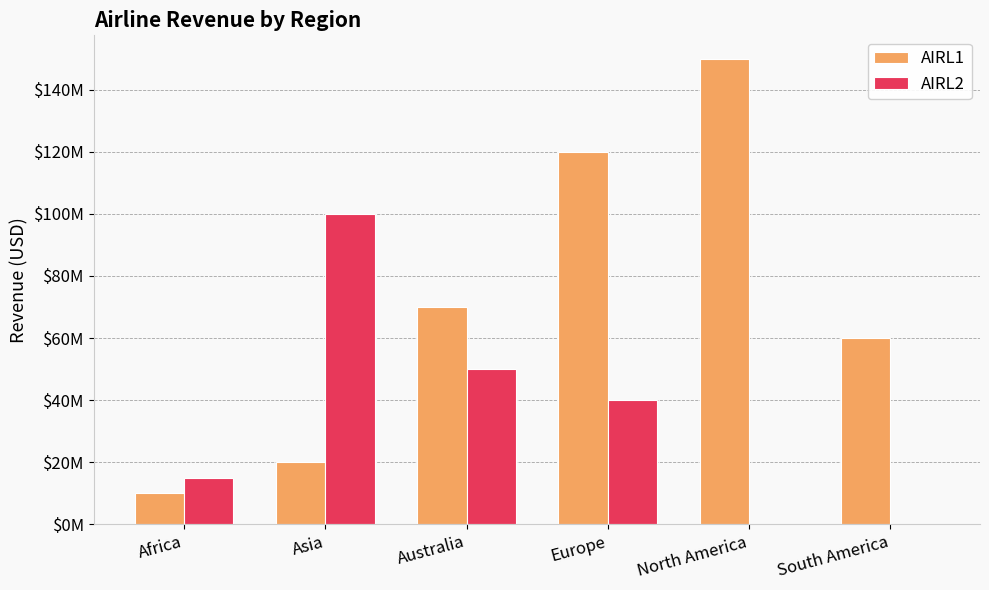

Are the bars grouped side by side (vs. stacked)?

Yes